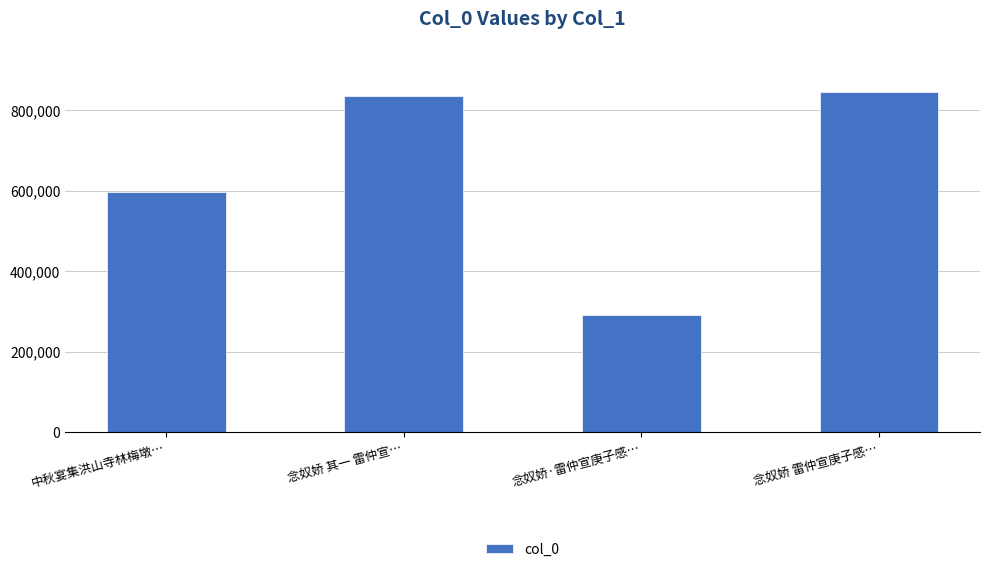

Reading right to left, transcribe all the data shown in this chart.

843904	292168	835396	597278